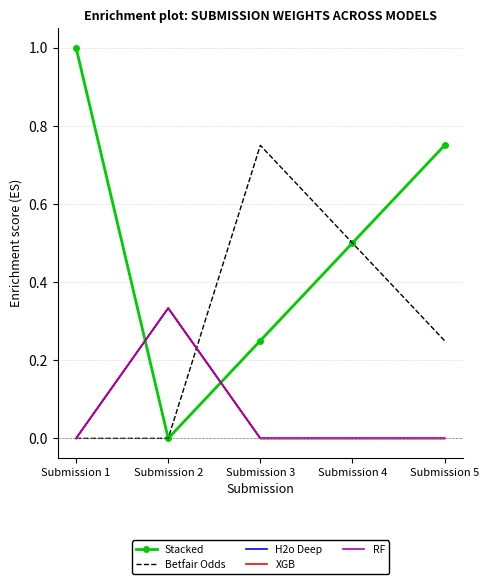

What is the sum of all XGB values?

0.3